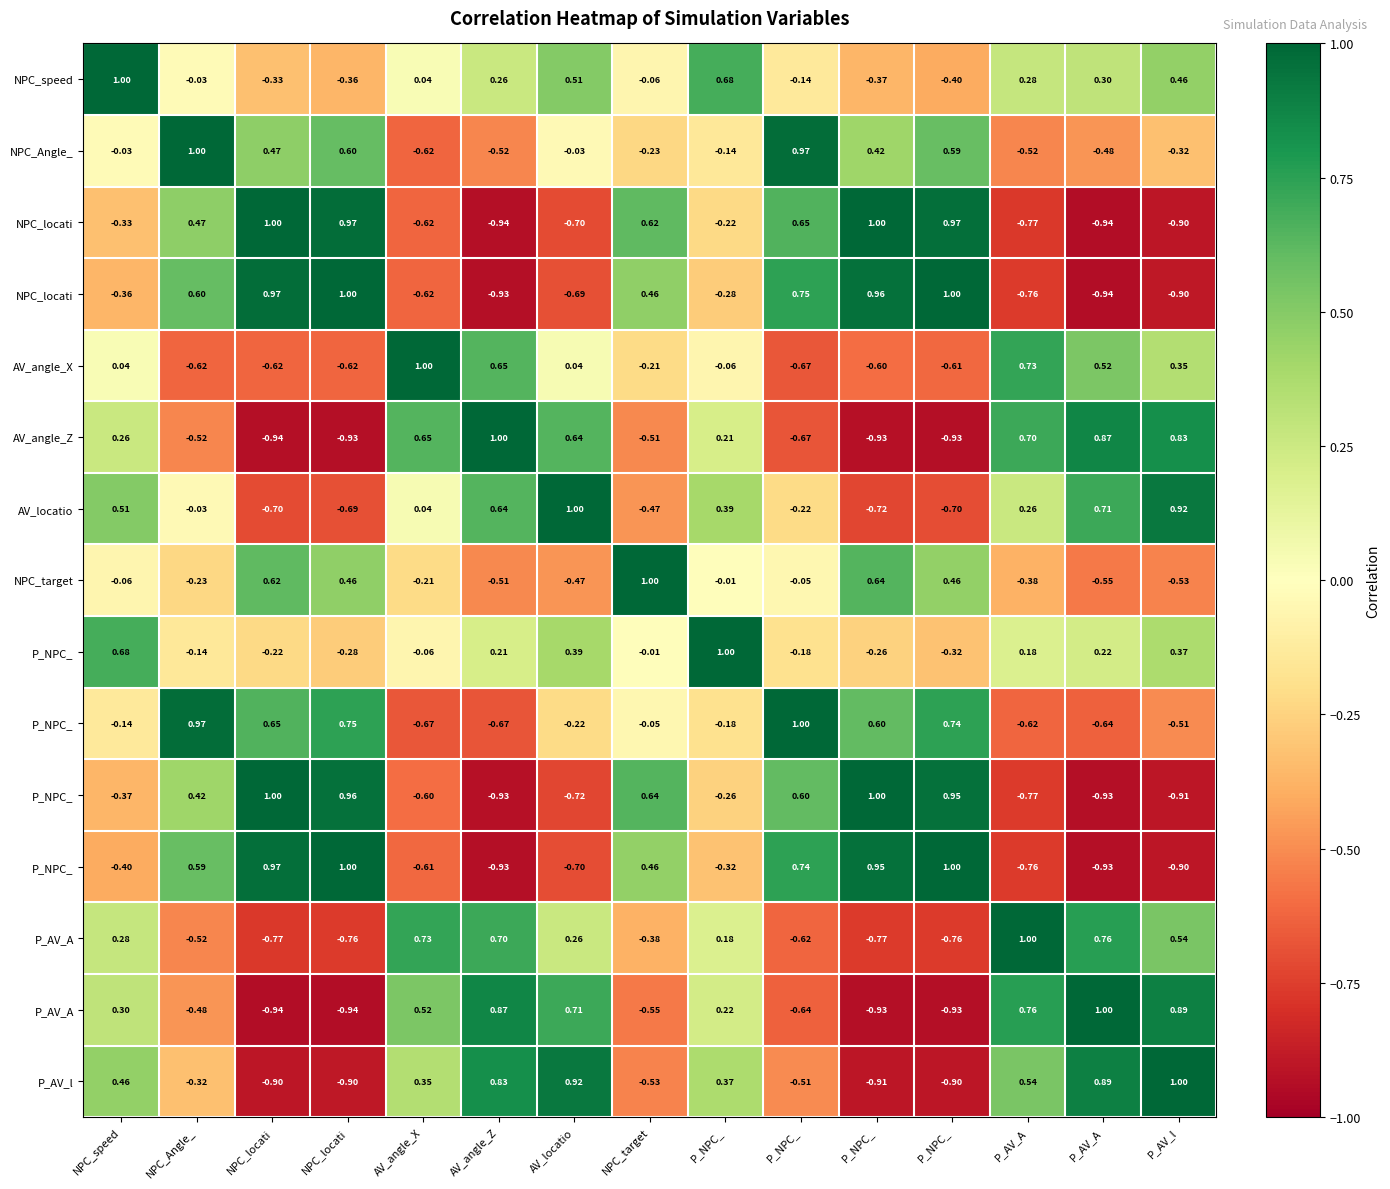

At which category is the sum across all series the highest?

NPC_speed